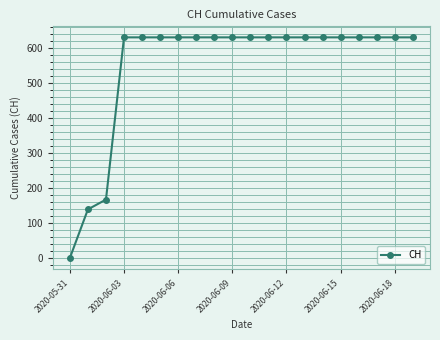

What is the difference between the maximum and minimum values?

631